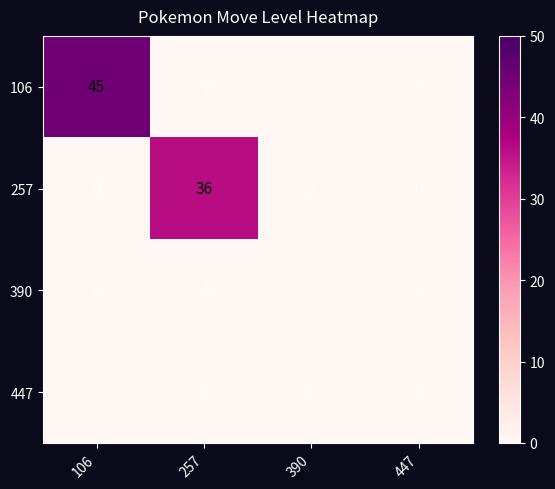

Which series has the largest total across all categories?

106